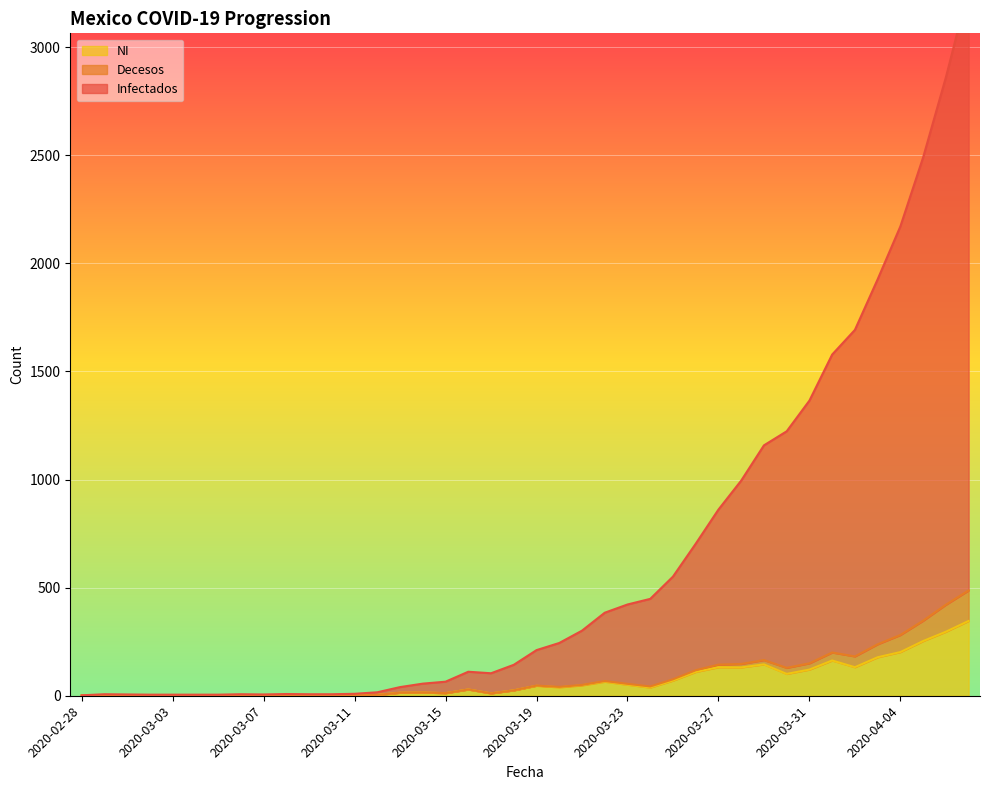

What is the difference between the NI values at 2020-03-26 and 2020-03-22?

45